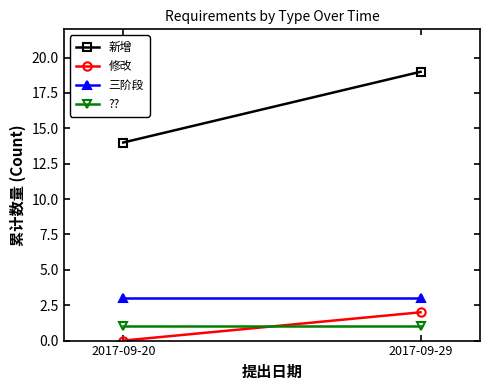

What is the average value of the ?? series?

1